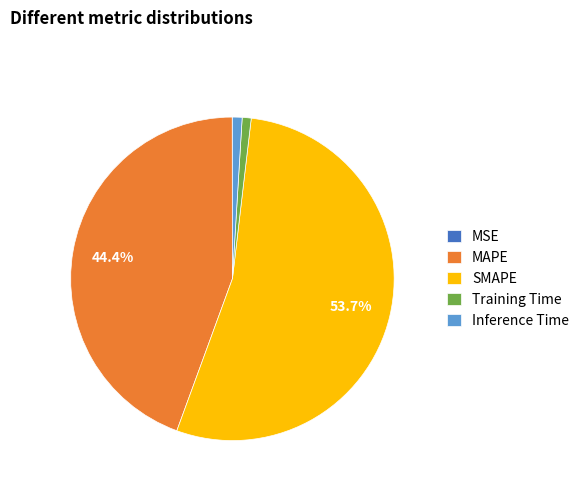

Is it true that SMAPE is 46% of the pie?

False